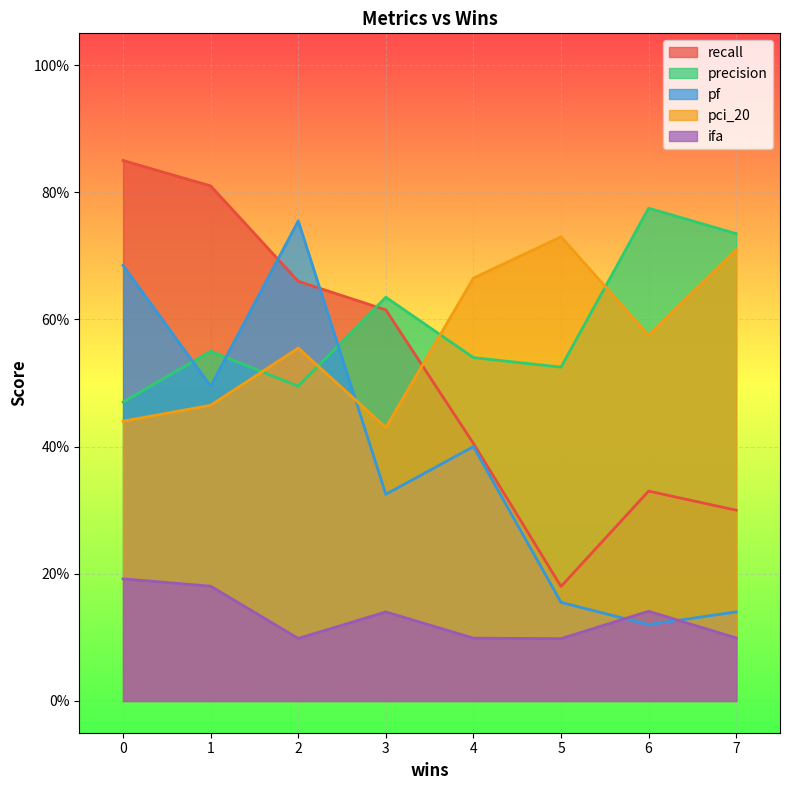

Does the chart display data point markers on the line(s)?

No